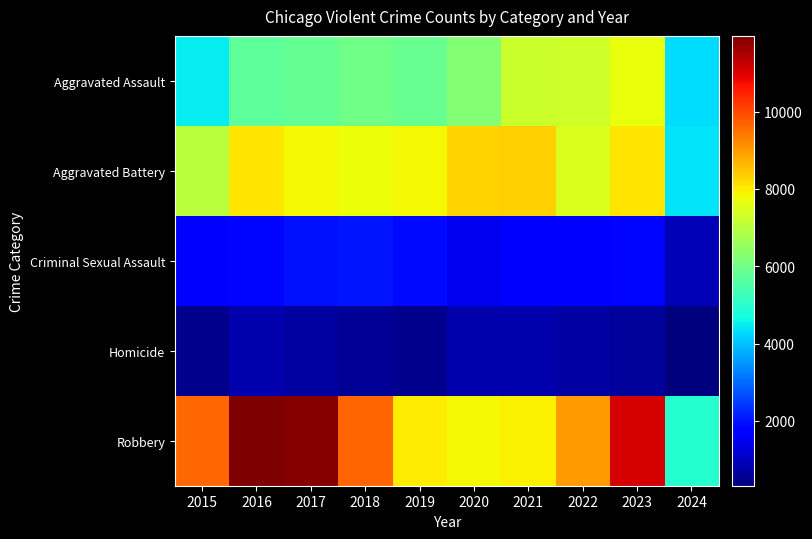

How many data points does each series have?

10